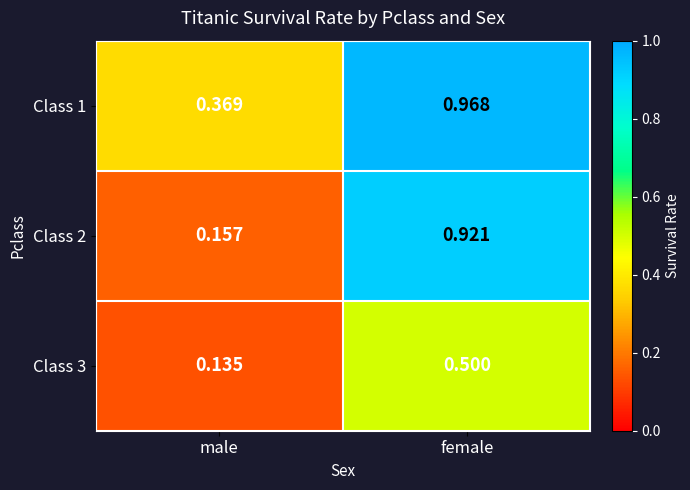

At which category is the sum across all series the highest?

female